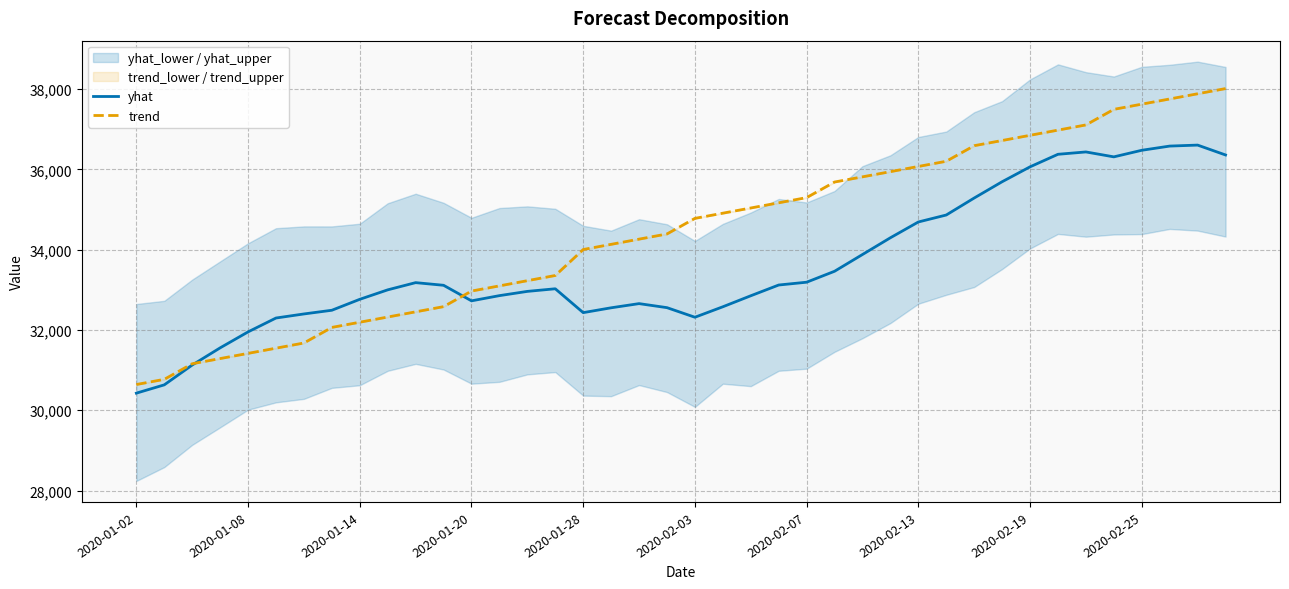

What is the minimum value for yhat?

30426.3